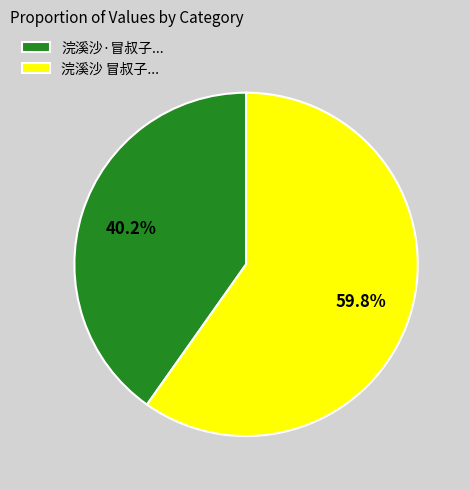

To the nearest percent, what is the difference between the largest and smallest slice percentages?

20%